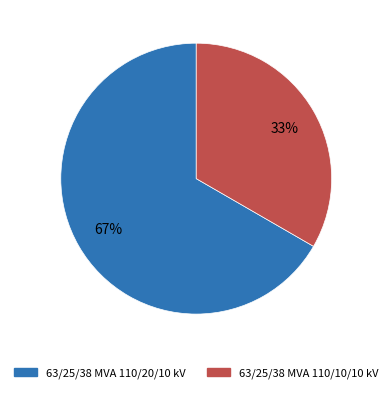

What is the majority slice?

63/25/38 MVA 110/20/10 kV